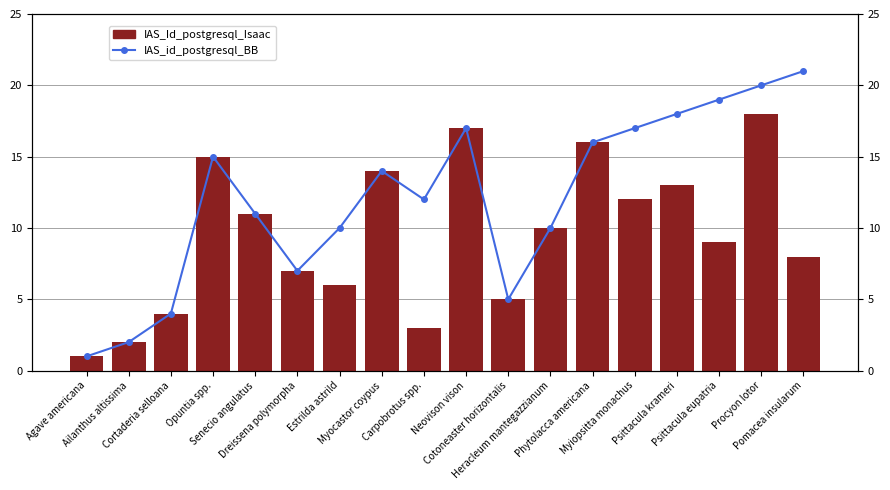

Reading left to right, list all the values displayed in this chart.

IAS_Id_postgresql_Isaac: 1	2	4	15	11	7	6	14	3	17	5	10	16	12	13	9	18	8
IAS_id_postgresql_BB: 1	2	4	15	11	7	10	14	12	17	5	10	16	17	18	19	20	21